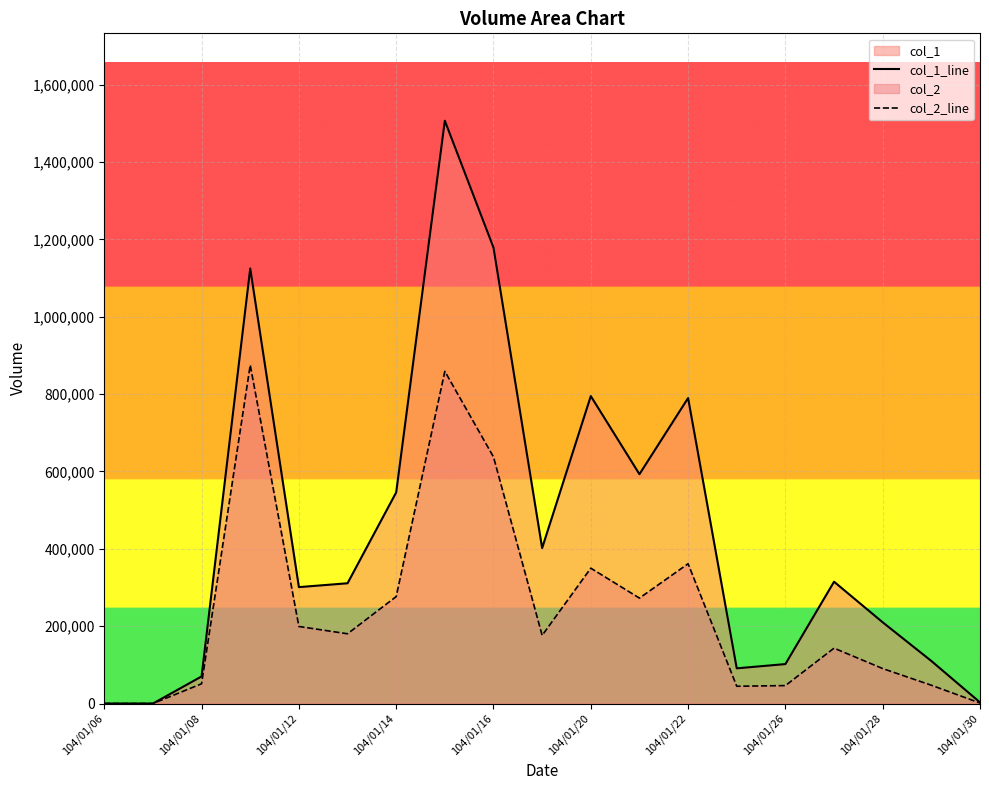

Rank the series by their maximum value, from highest to lowest.

col_1_line, col_2_line